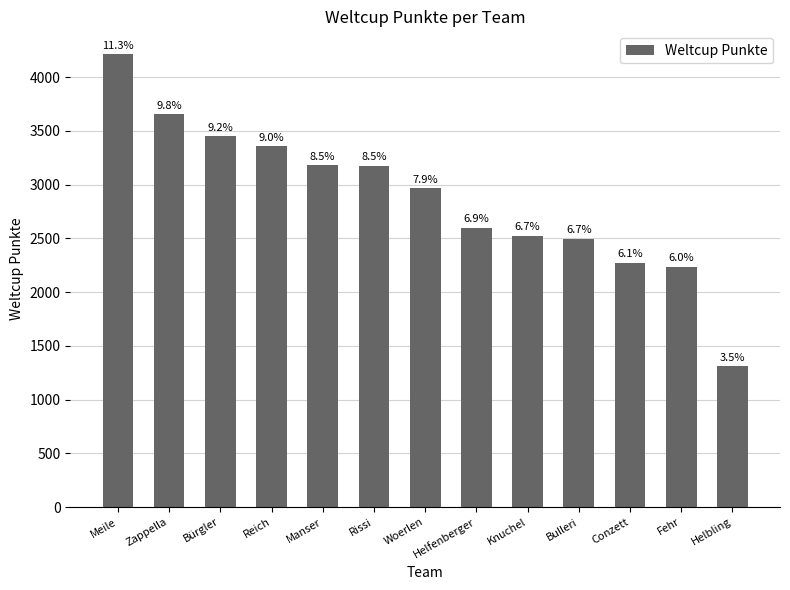

At which category does the chart reach its peak across all series?

Meile